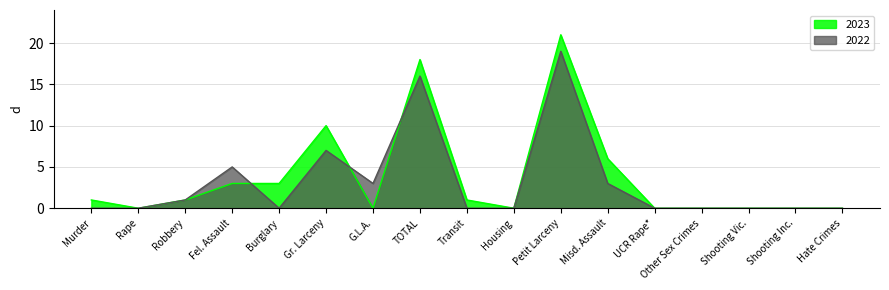

Where does the 2023 series first go above 1?

Fel. Assault